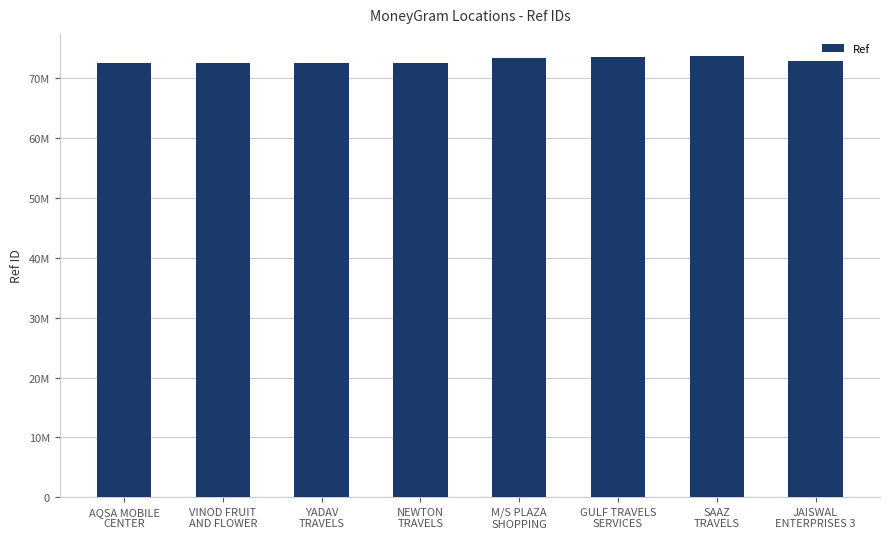

Does the chart contain any negative values?

No